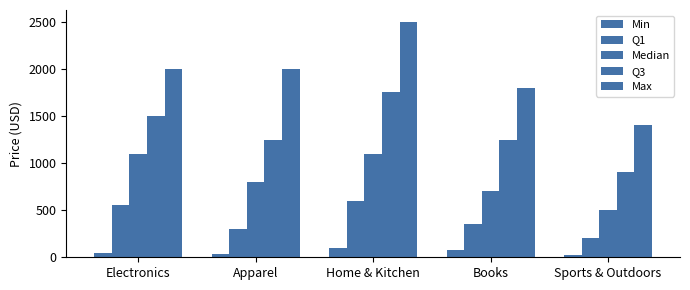

Count the number of data series in this chart.

5